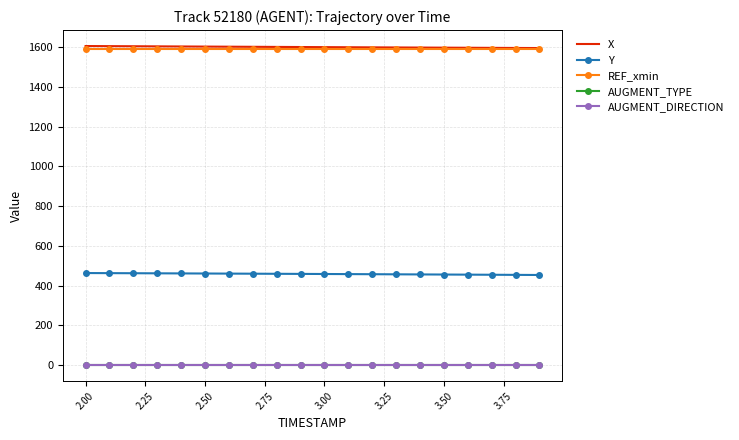

What is the greatest value displayed?

1604.9